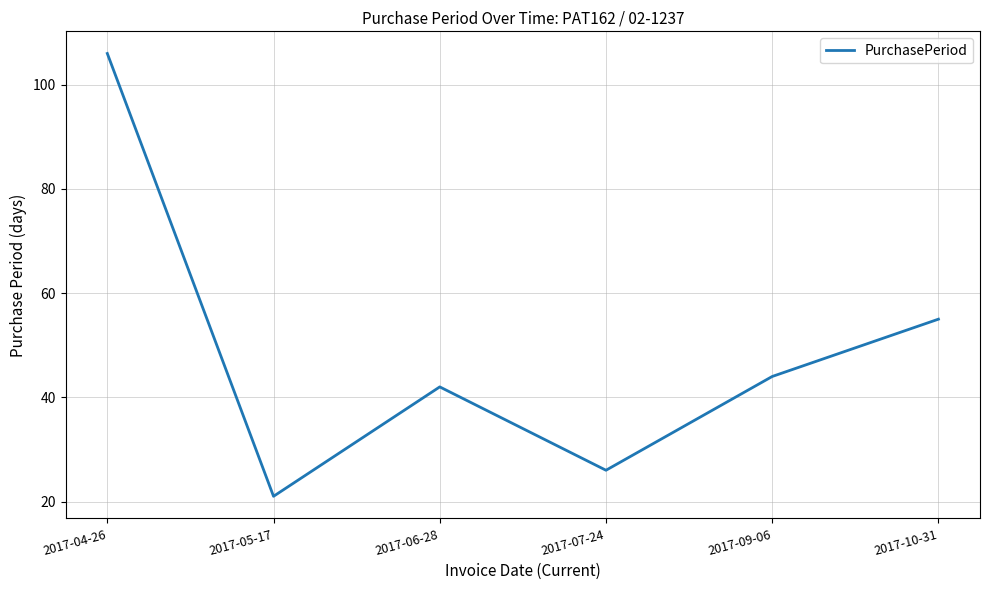

What is the difference between the values at 2017-07-24 and 2017-06-28?

16